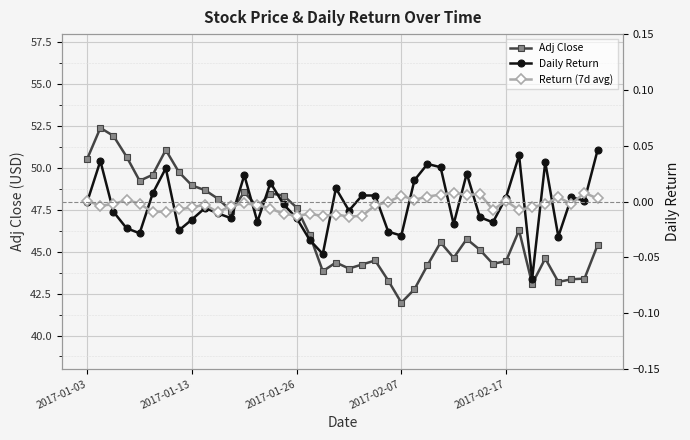

How many lines are shown in the chart?

3